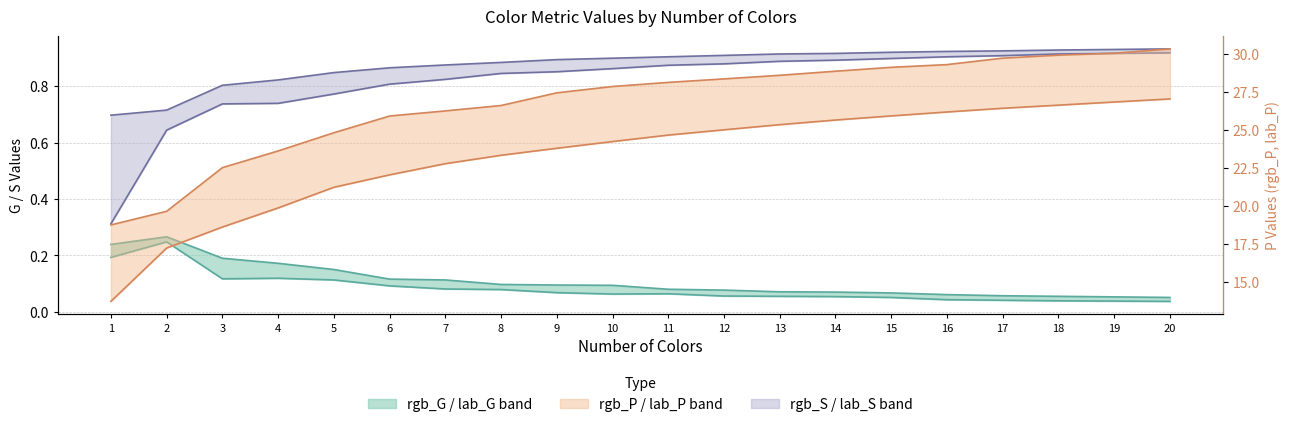

The value of rgb_G at 7 is 0.1. True or false?

True